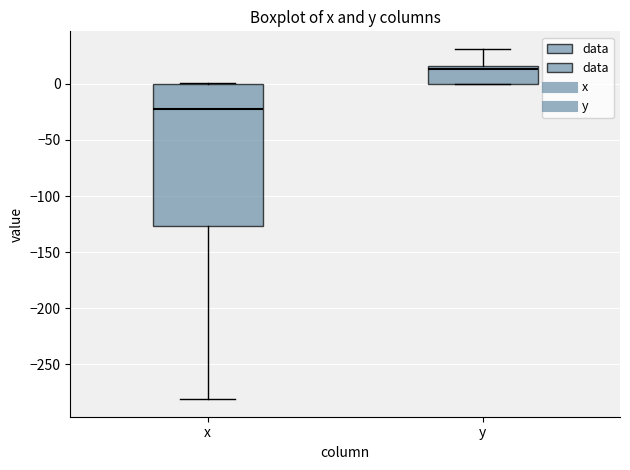

Which box is the tallest, from its lower edge to its upper edge?

x